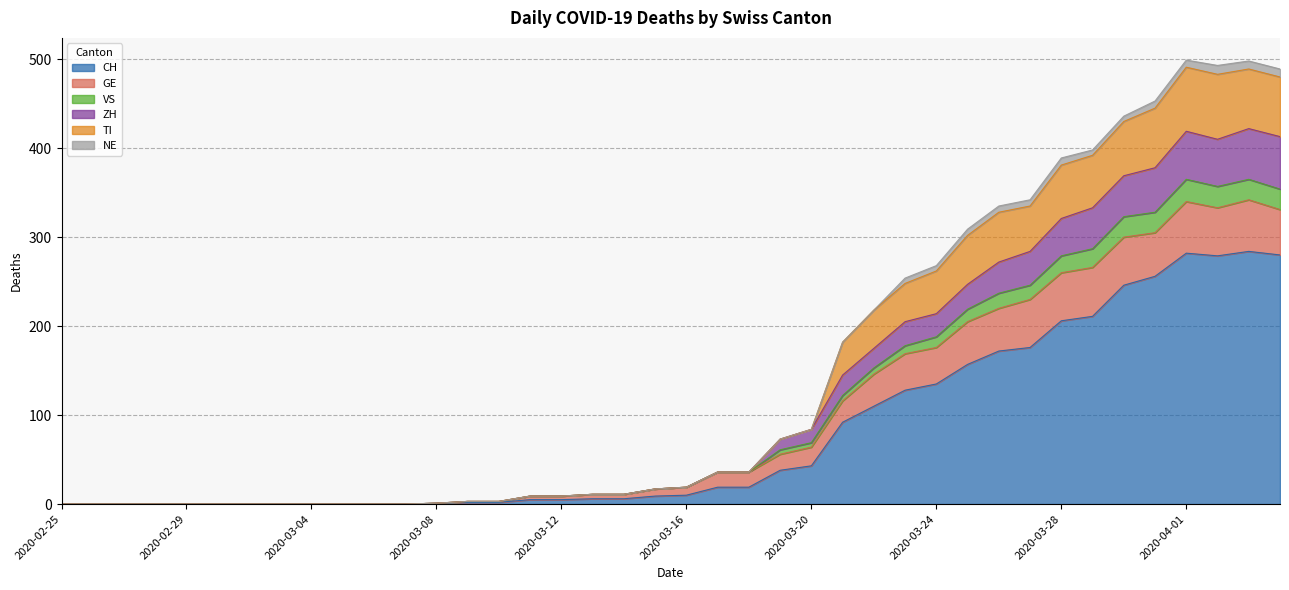

How many lines are shown in the chart?

6